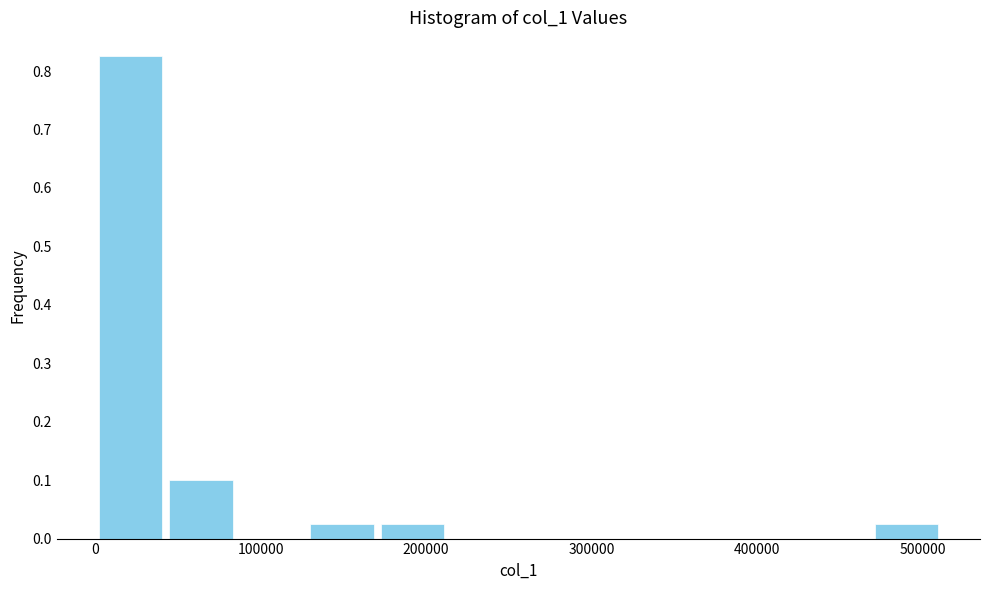

How tall is the bar that spans 40000 to 90000 on the x-axis? Neither the bar edges nor the heights are printed on the chart, so give them approximately, as read against the axes.

0.10